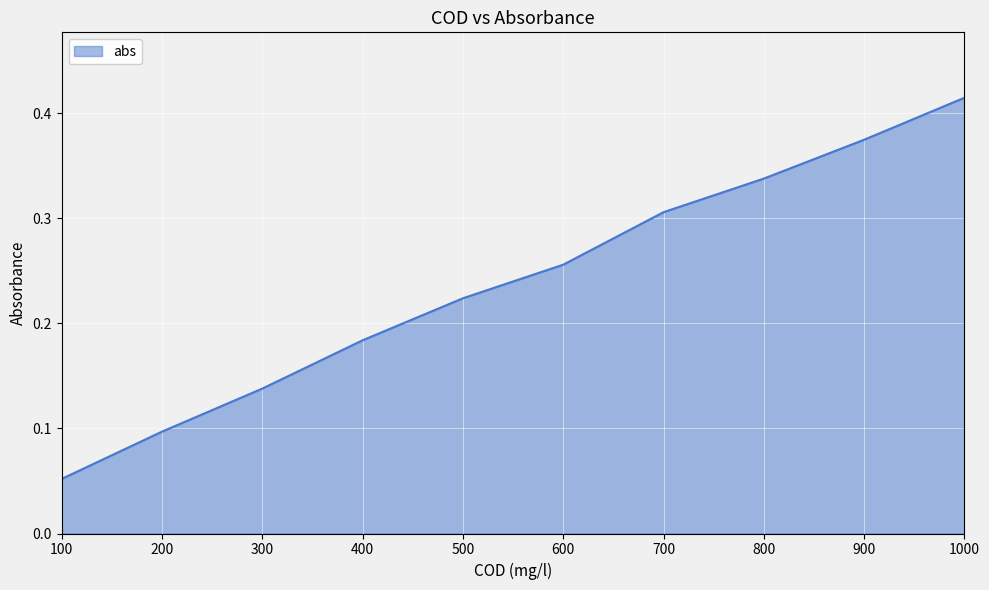

How many lines are shown in the chart?

1